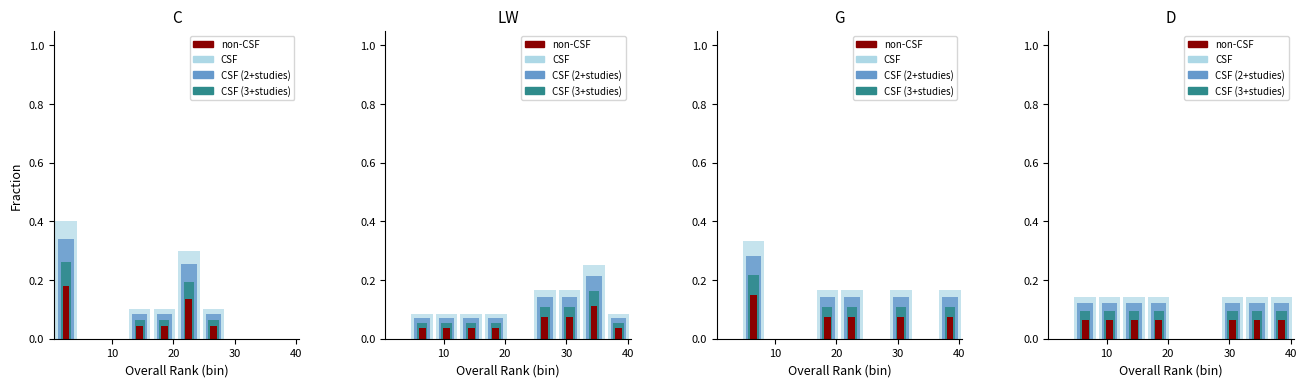

What is the value of the D bar at the 3rd from the left?

0.1